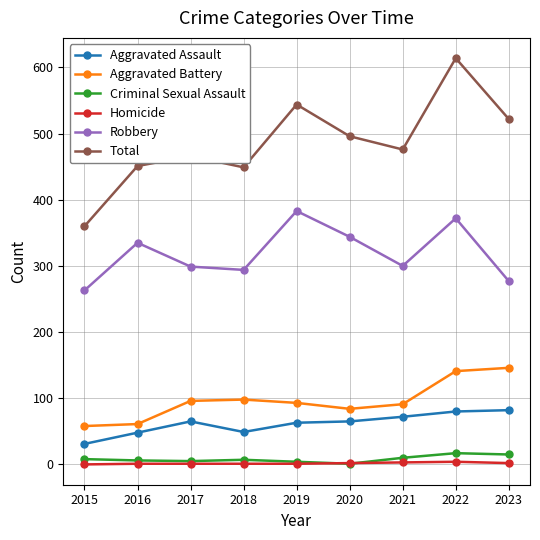

What is the sum of all Homicide values?

15